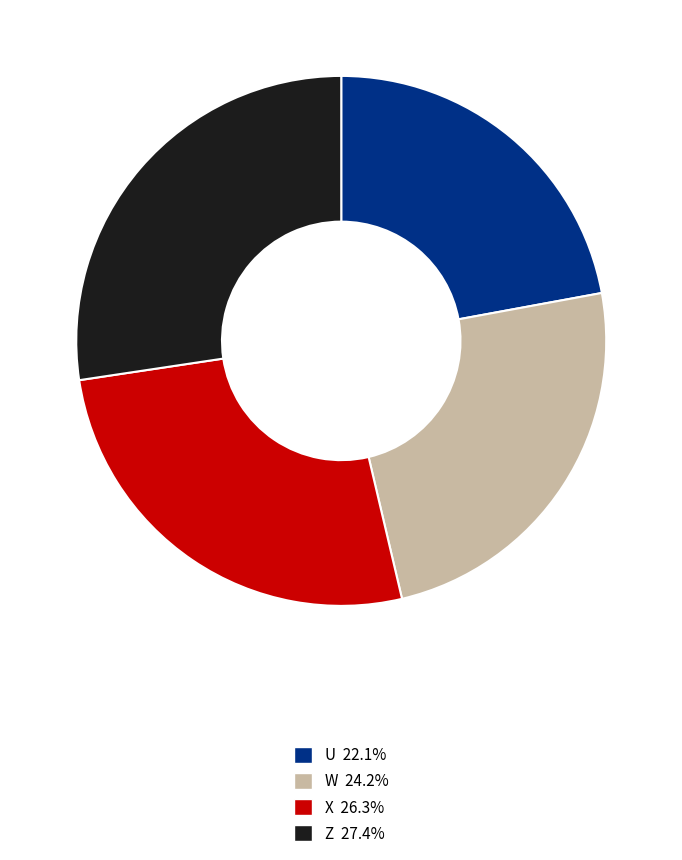

Combined, do U and X account for over 50%?

No